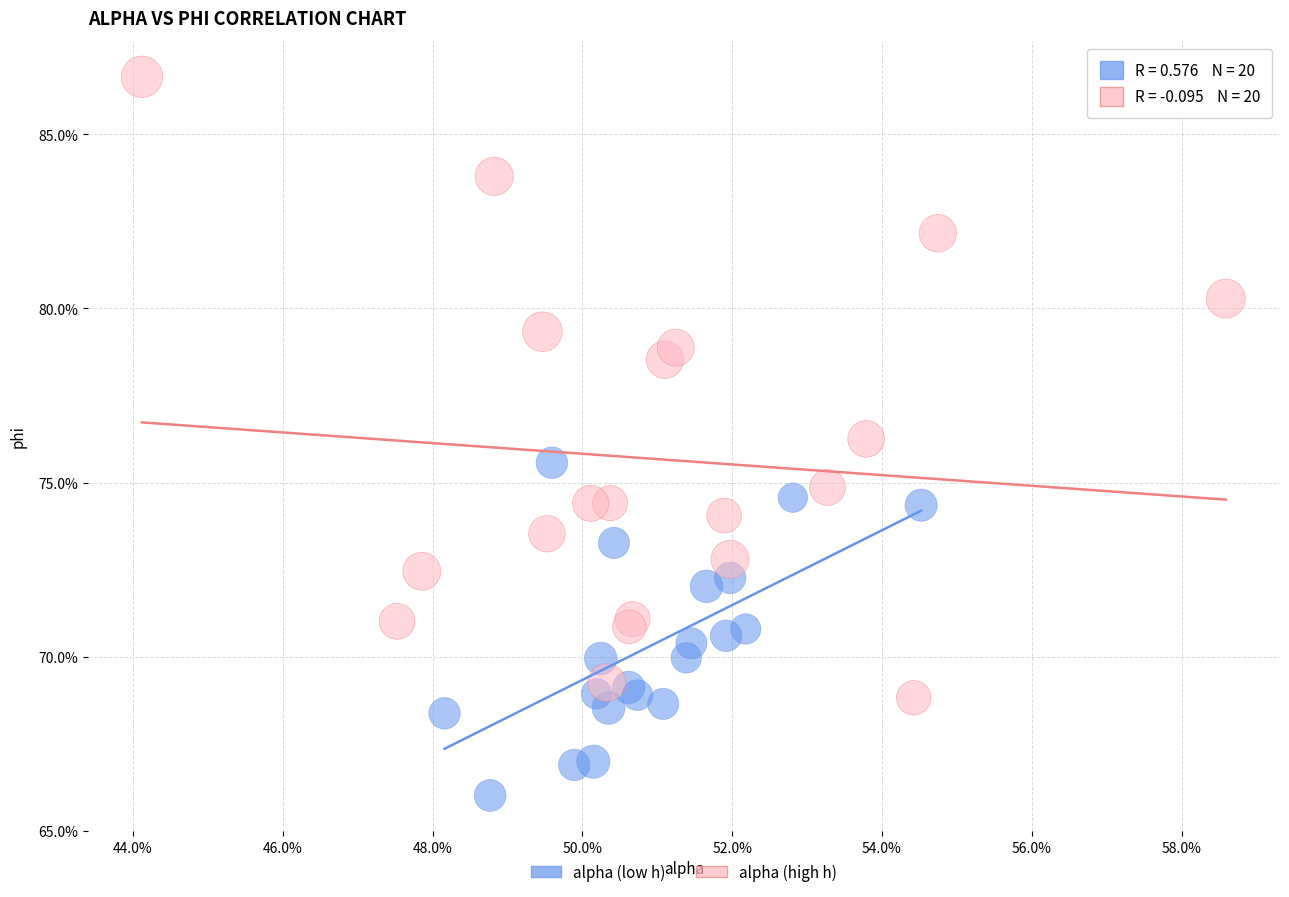

Which series has the widest spread of Y values?

alpha (high h)